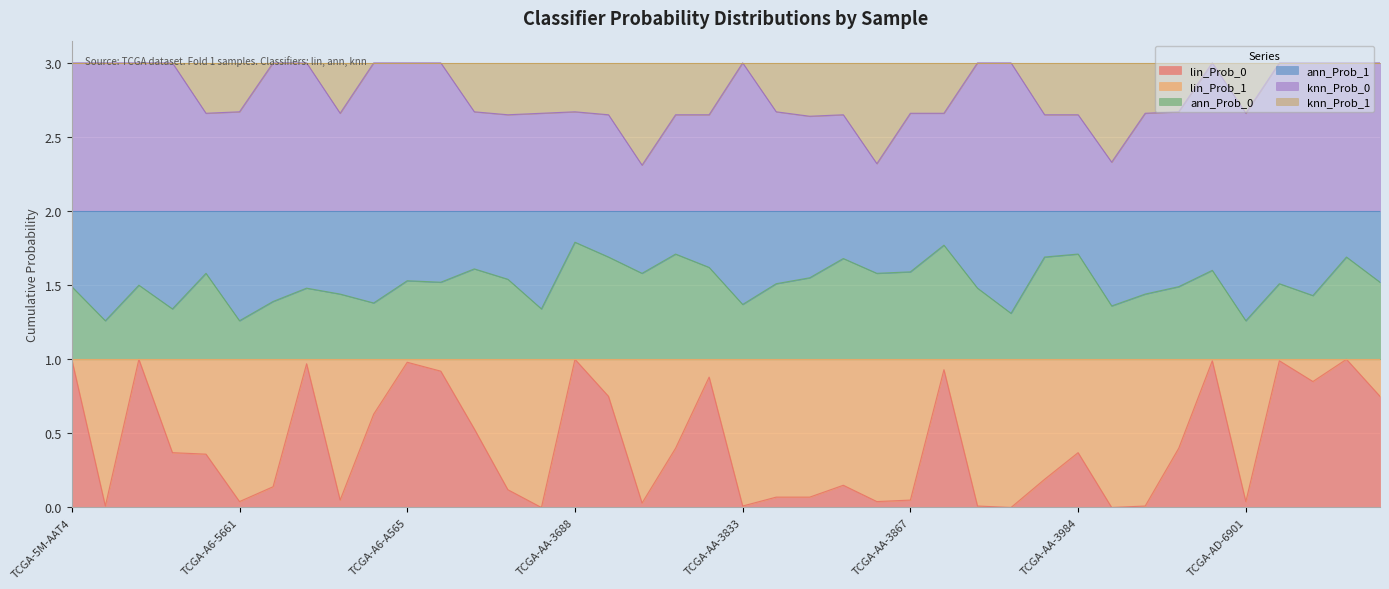

How many knn_Prob_0 values are between 2 and 3?

40